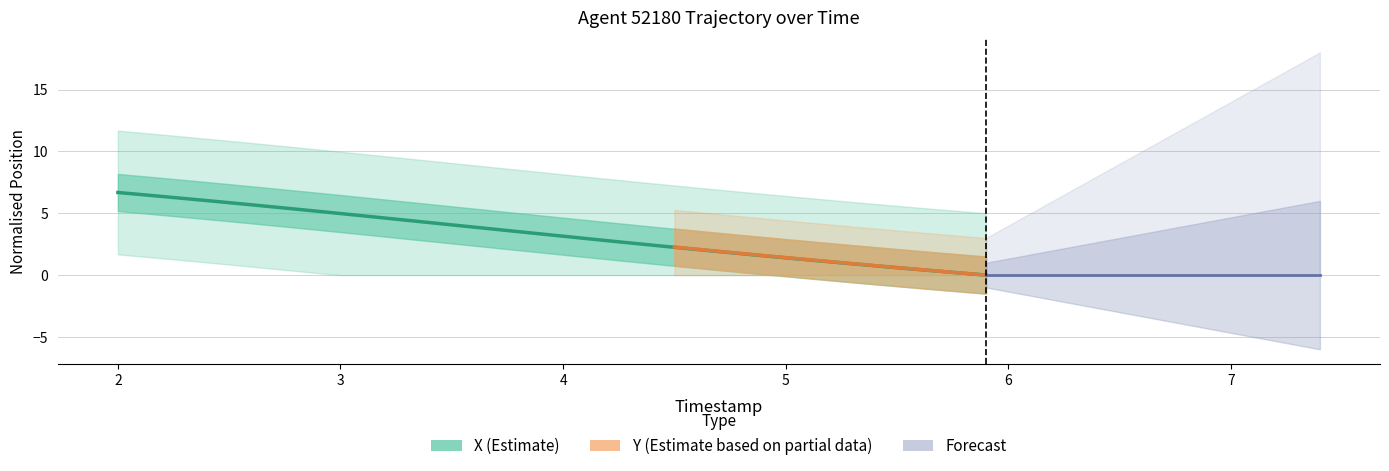

How many positive values are there?

39